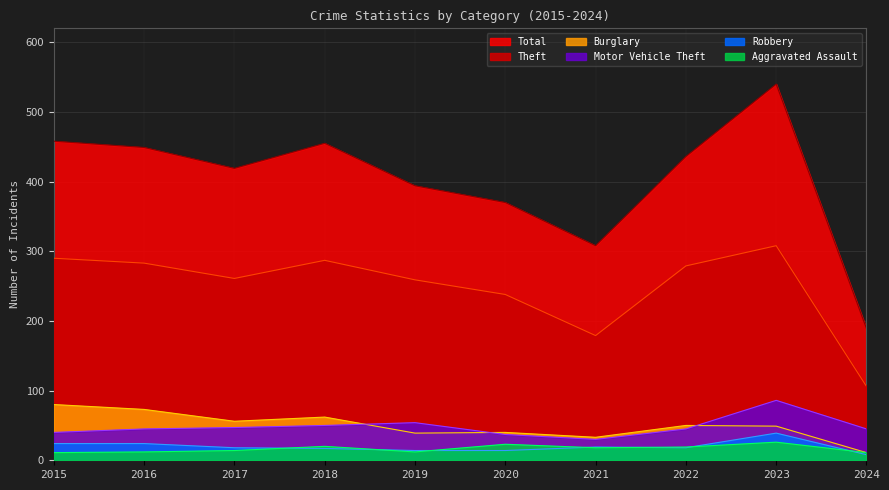

The Aggravated Assault series shows 19 at 2022. True or false?

True